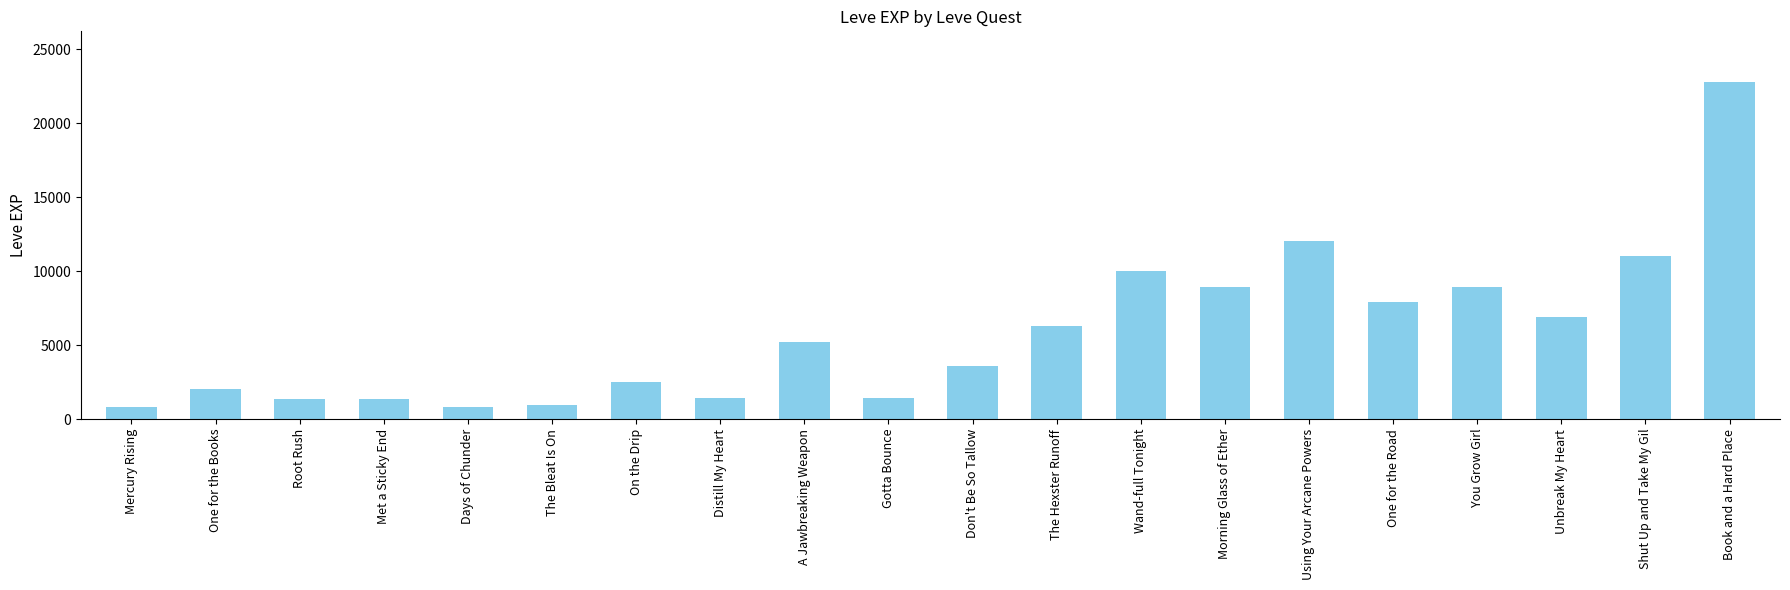

What is the change in value from A Jawbreaking Weapon to One for the Road?

+2660